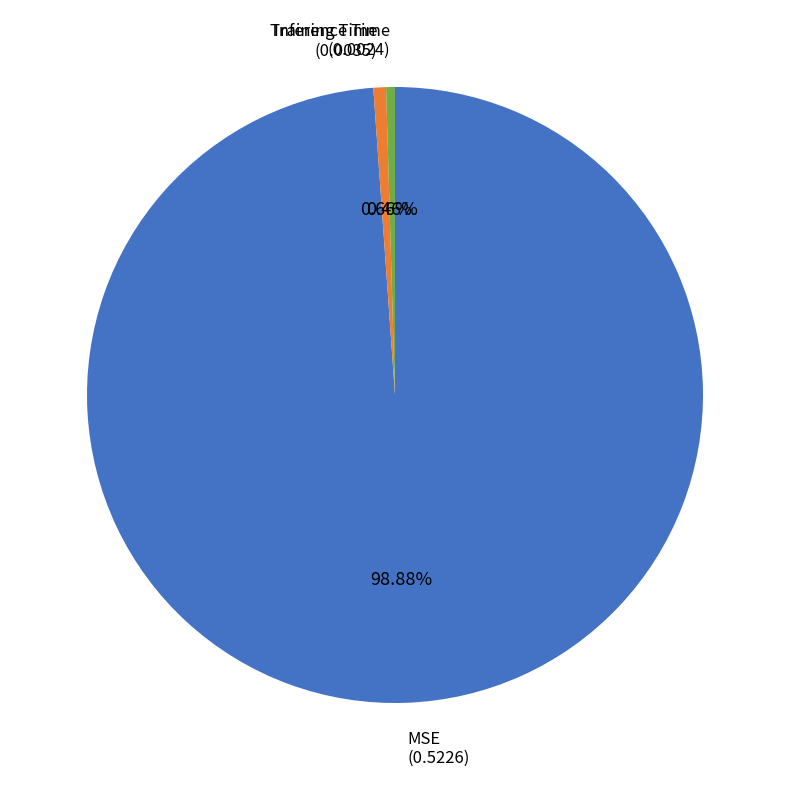

Does any single category account for the majority?

Yes